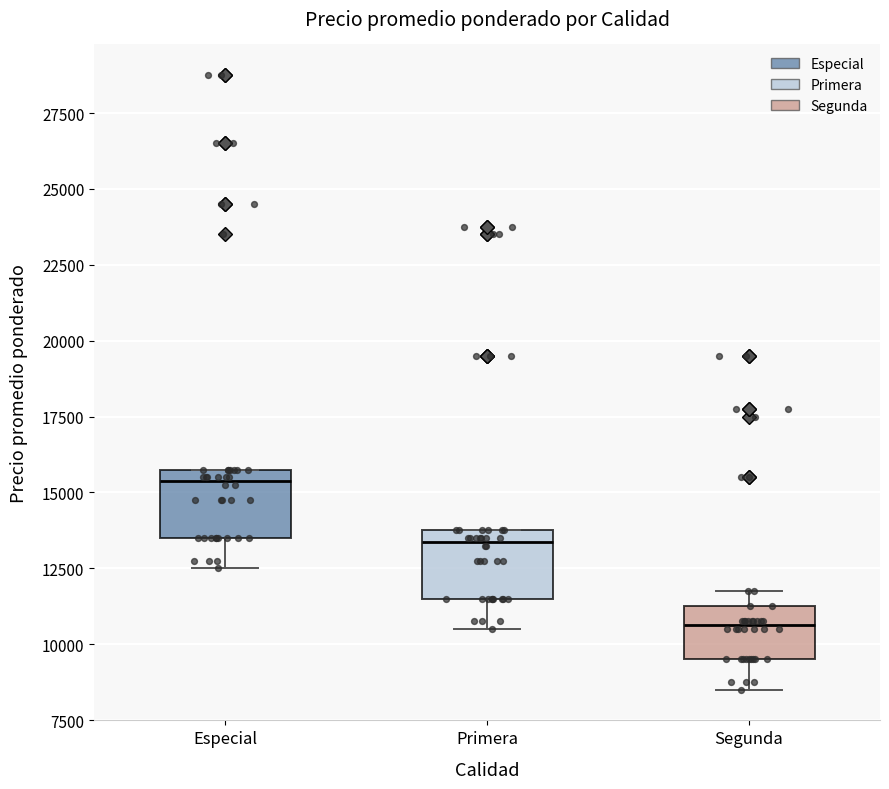

Where does the median line of the box for Segunda sit on the y-axis? The values are not printed on the chart, so give them approximately, as read against the axis.

10500